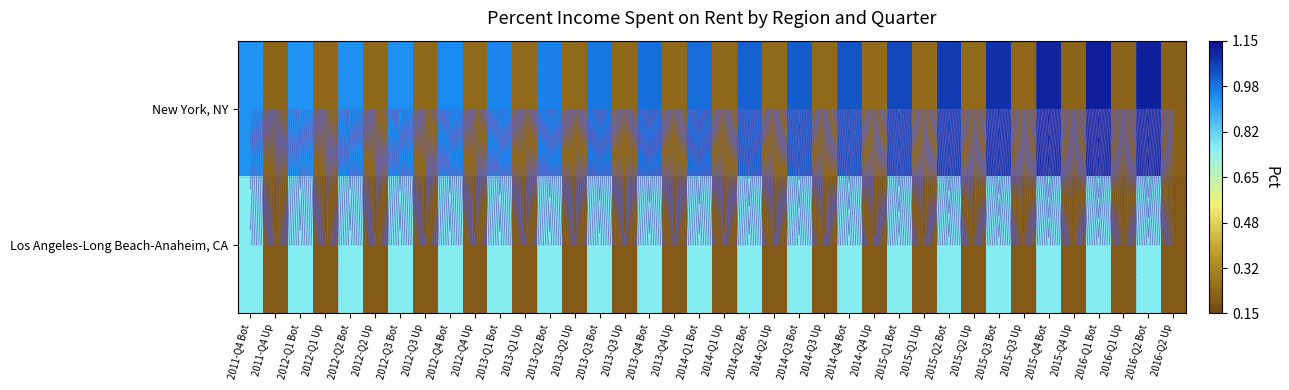

True or false: New York, NY has a value of 0.2 at 2012-Q3 Up.

True